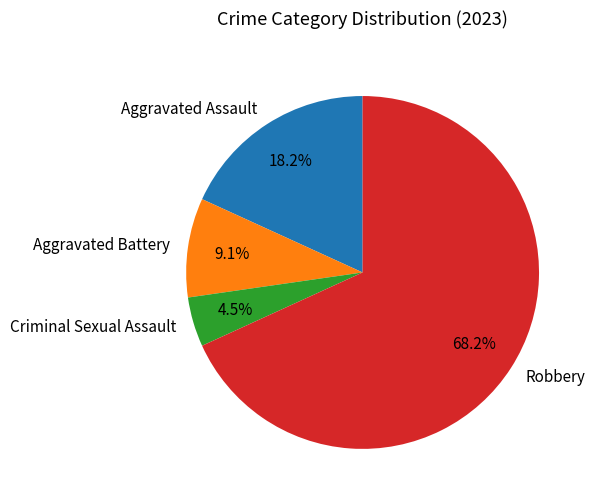

Rank the categories by value from highest to lowest.

Robbery, Aggravated Assault, Aggravated Battery, Criminal Sexual Assault